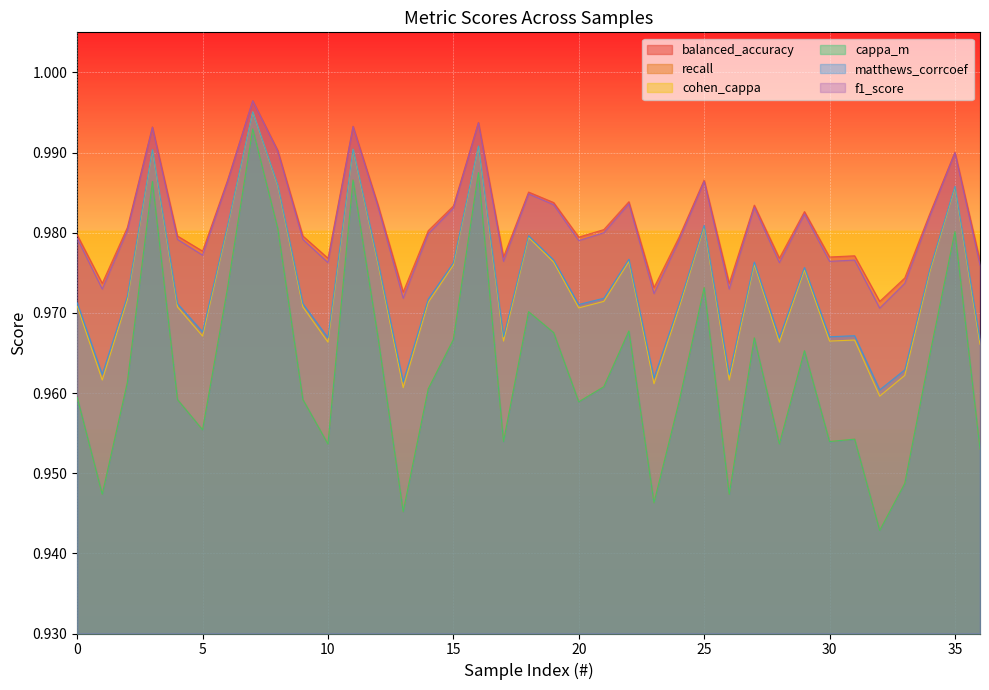

True or false: cohen_cappa has a value of 0.5 at 2.

False